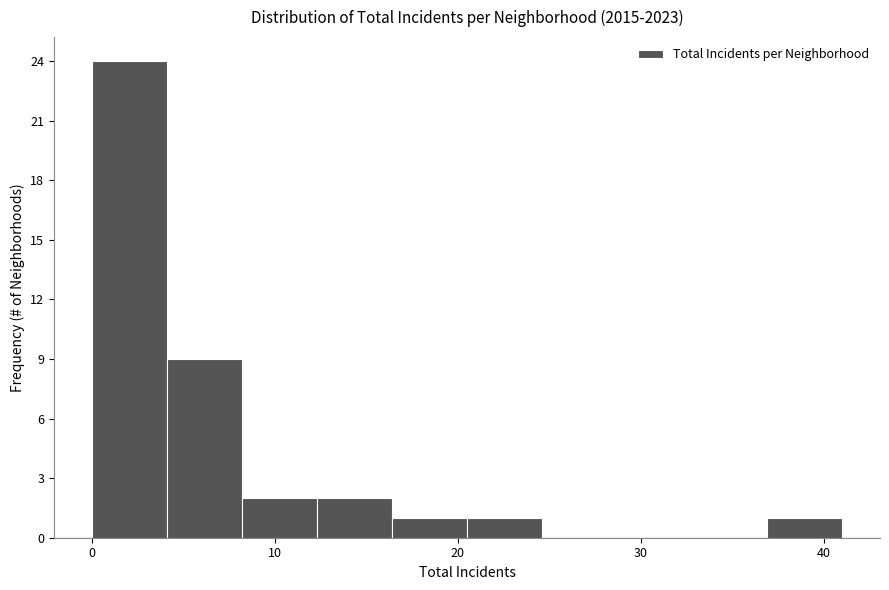

Reading left to right, list every bar in this chart as the range it spans on the x-axis followed by its height. Neither the bar edges nor the heights are printed on the chart, so give them approximately, as read against the axes.

0.0 to 4.1: 24
4.1 to 8.2: 9
8.2 to 12.3: 2
12.3 to 16.4: 2
16.4 to 20.5: 1
20.5 to 24.6: 1
24.6 to 28.7: 0
28.7 to 32.8: 0
32.8 to 36.9: 0
36.9 to 41.0: 1